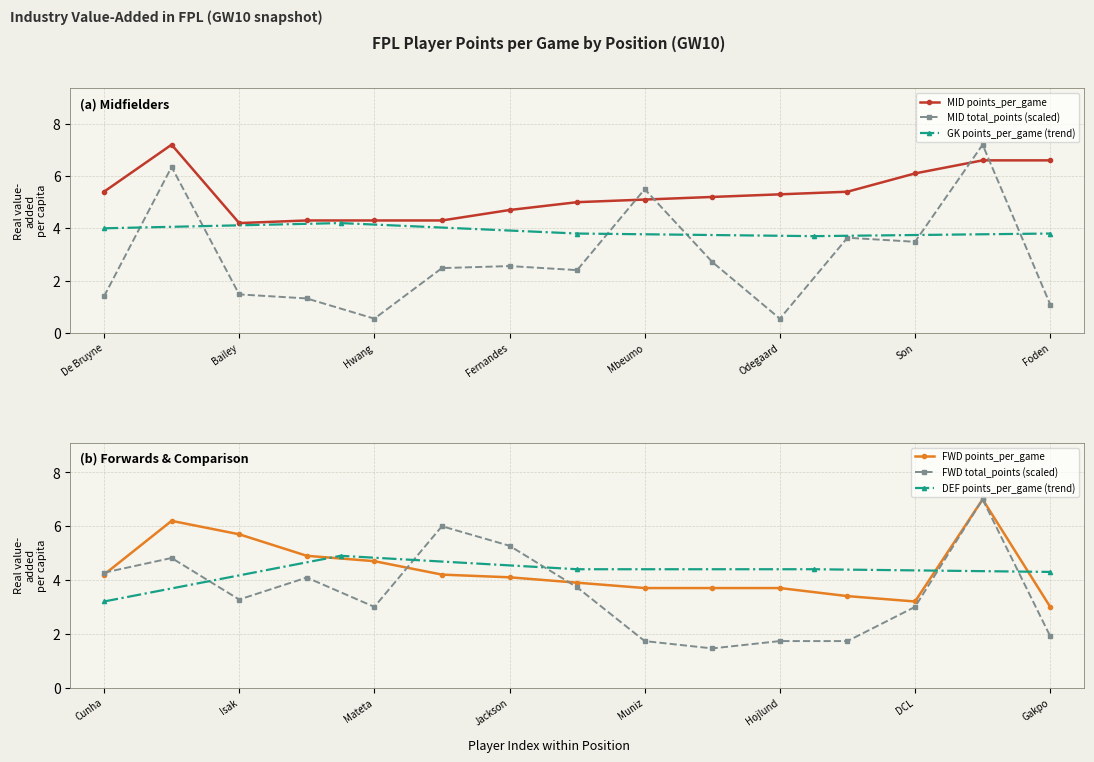

True or false: MID total_points (scaled) has more than 1 points higher than both neighbors.

True